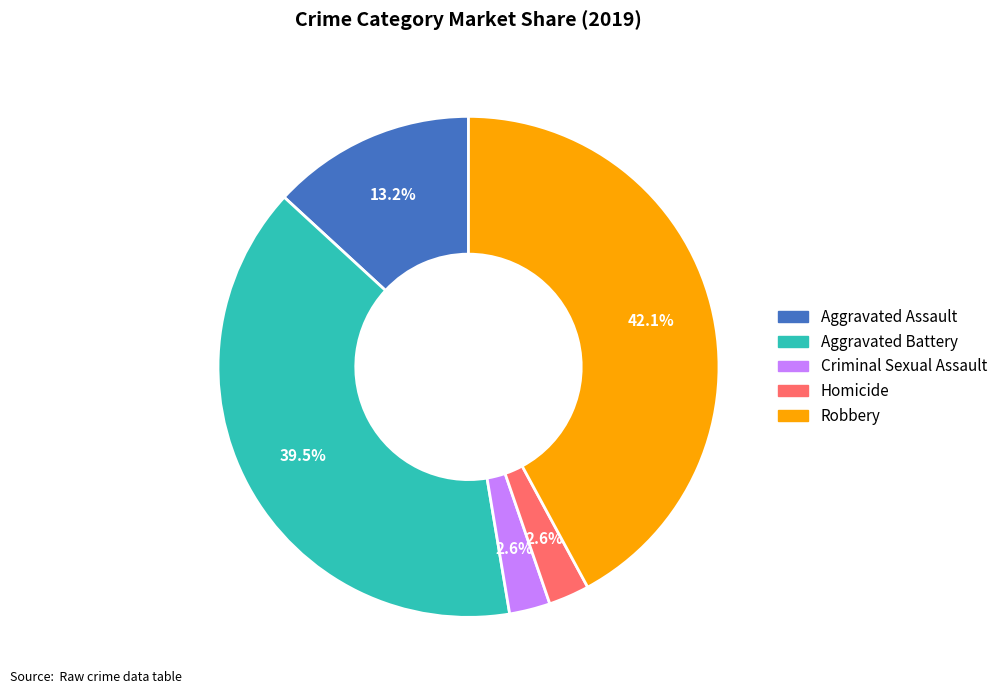

What is the total percentage of Aggravated Battery and Criminal Sexual Assault?

42.1%